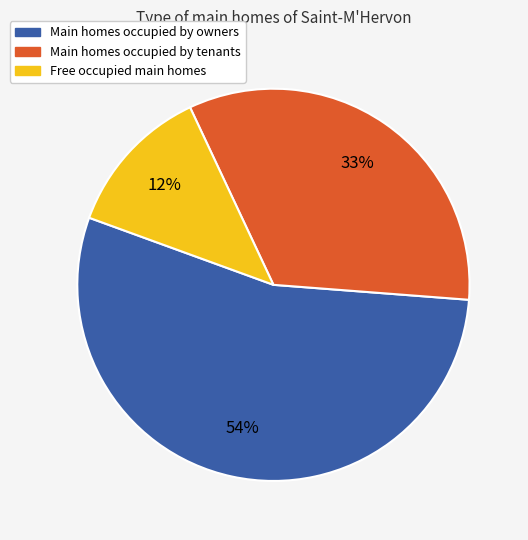

To the nearest percent, what is the average slice percentage?

33%